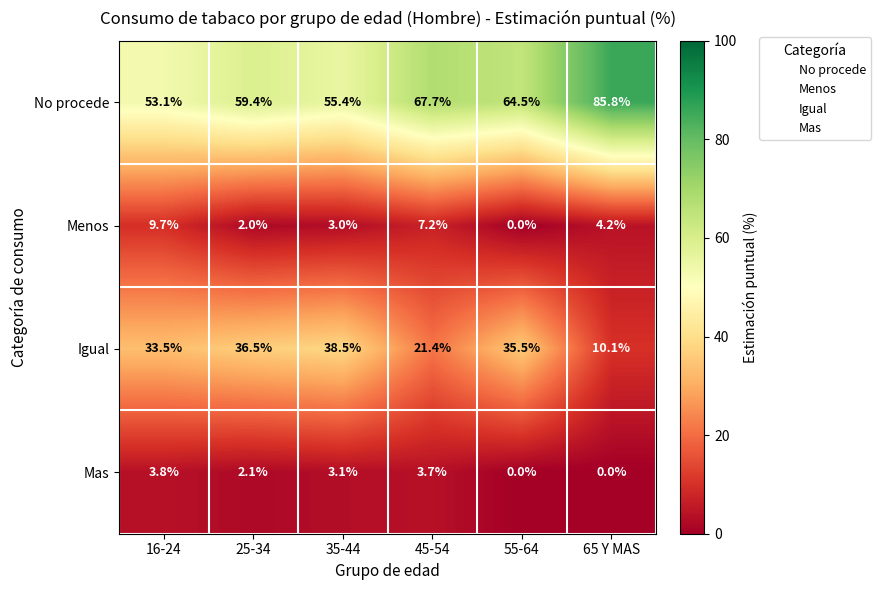

What is the sum of all No procede values?

385.9